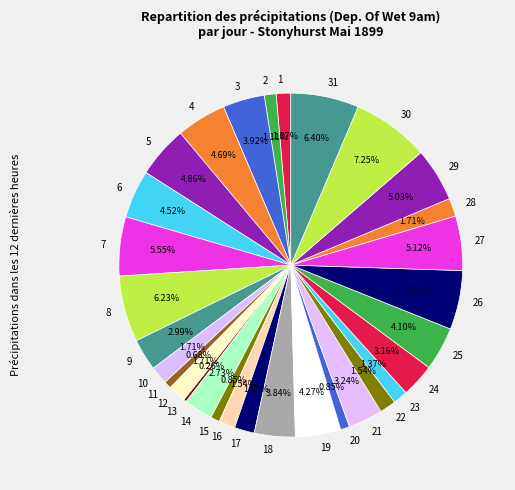

Which has a higher value, 20 or 16?

16